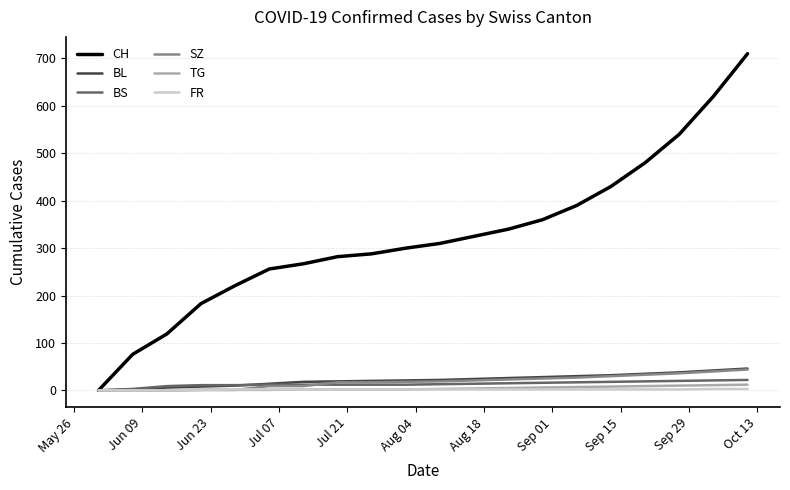

What is the highest value of the CH series?

710